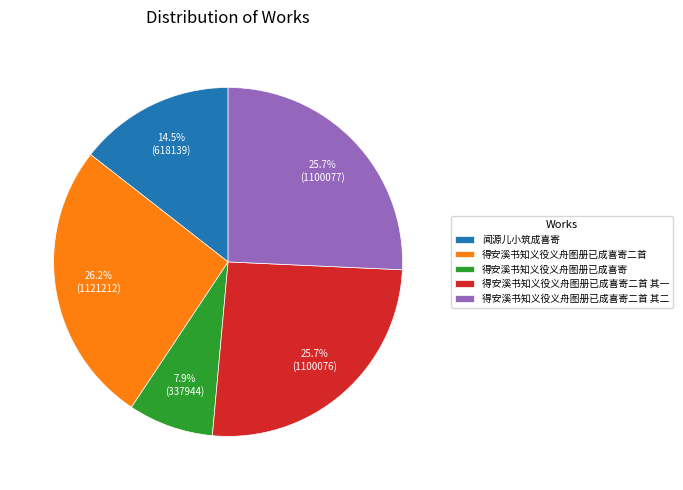

What percentage do 闻源儿小筑成喜寄 and 得安溪书知义役义舟图册已成喜寄二首 together represent?

40.7%